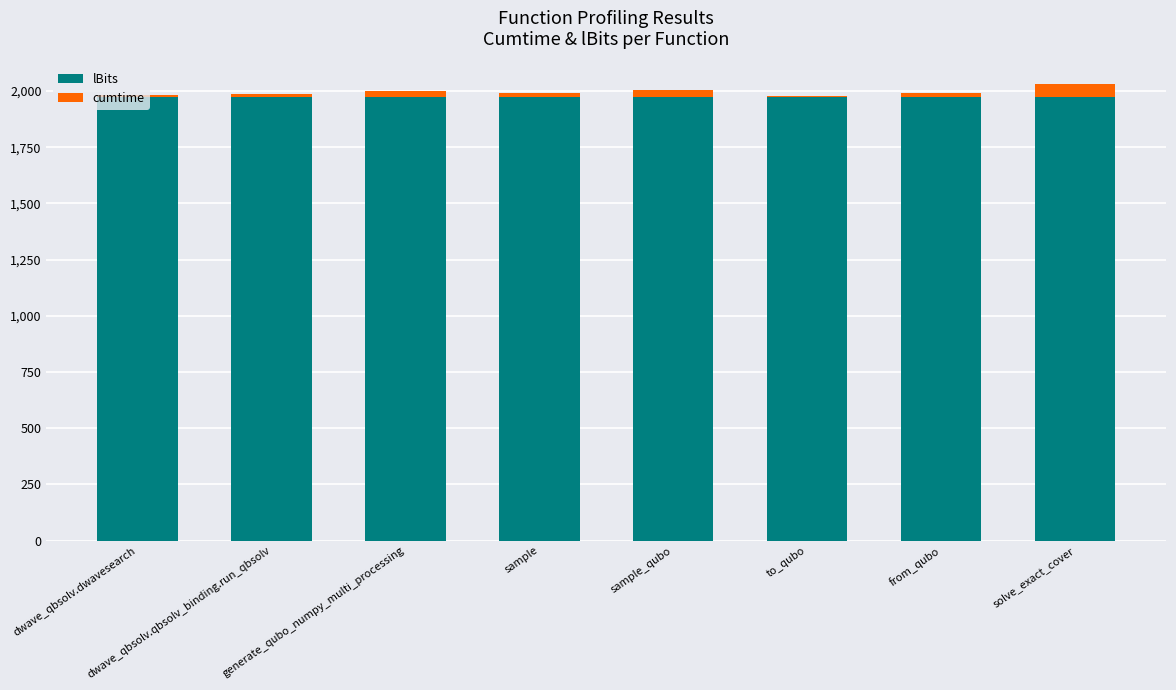

What is the maximum value for lBits?

1975.0